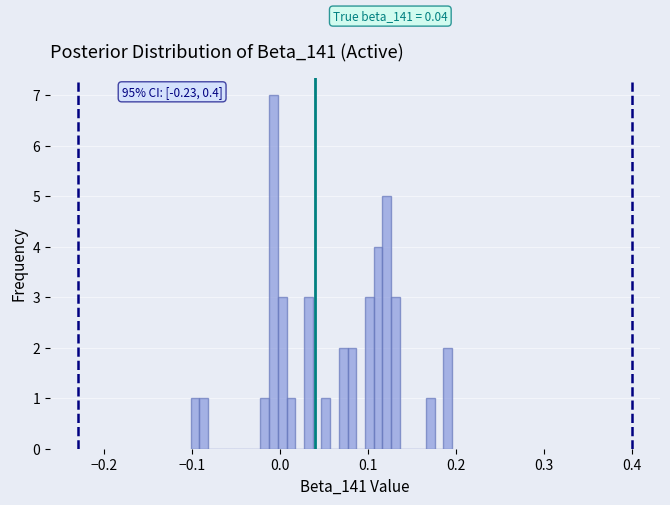

Read against the x-axis, roughly where is the centre of the tallest bar?

-0.01